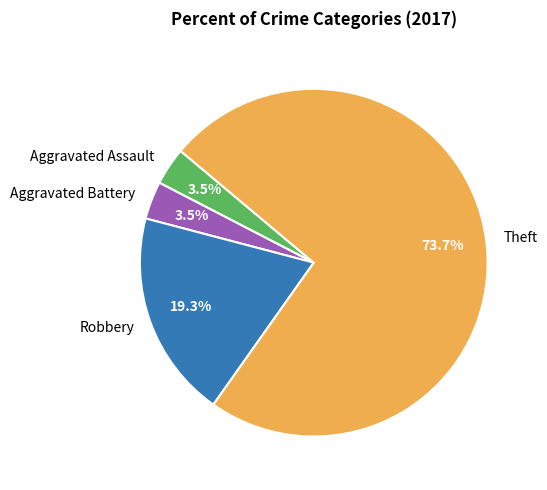

Is it true that Robbery is 34% of the pie?

False